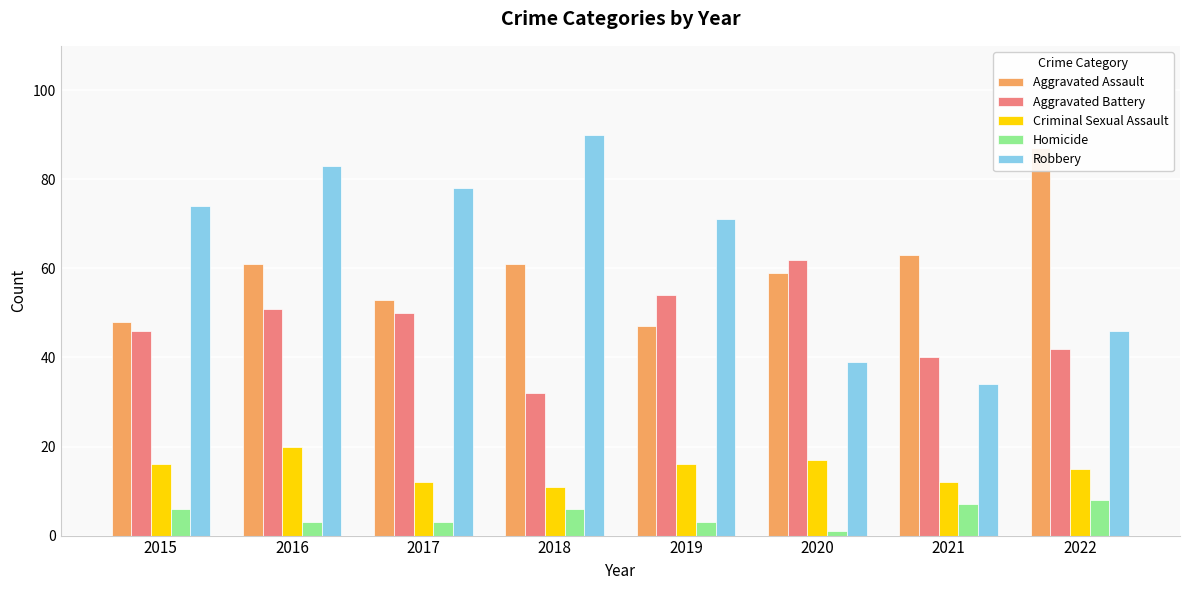

Rank the series at 2016 from lowest to highest value.

Homicide, Criminal Sexual Assault, Aggravated Battery, Aggravated Assault, Robbery